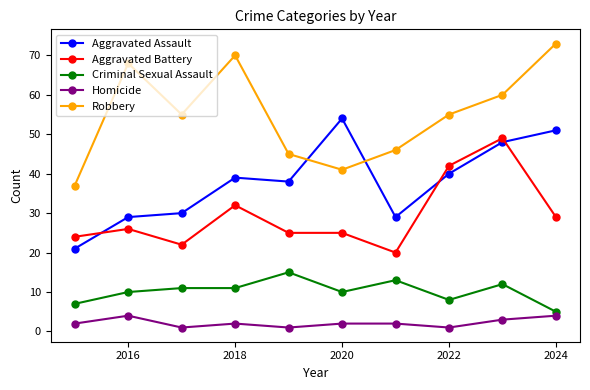

True or false: Aggravated Assault has more than 2 points higher than both neighbors.

False